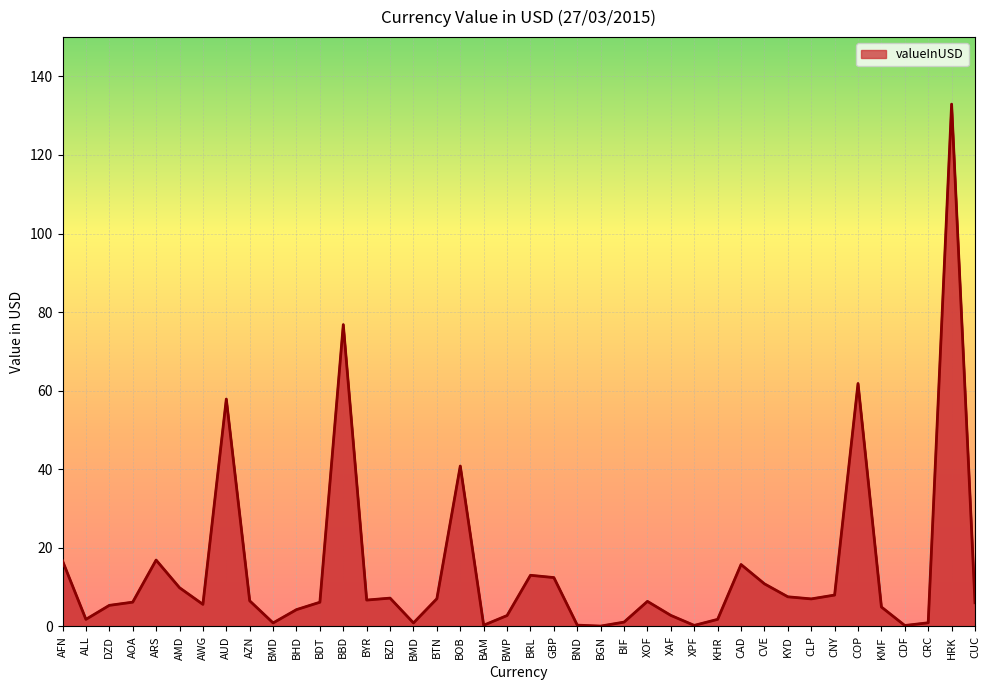

What is the value of the 28th point from the left?

0.3